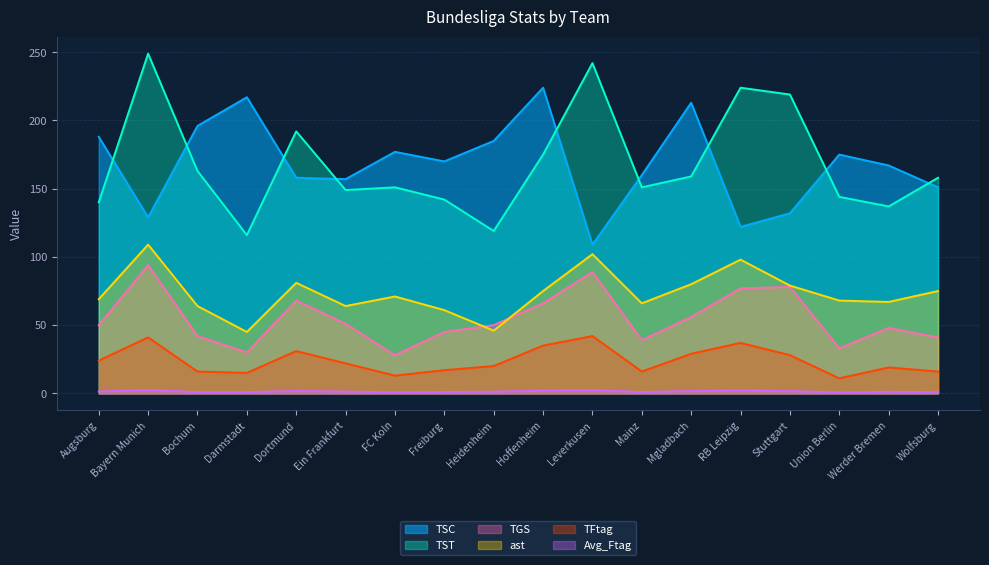

True or false: TST and Avg_Ftag cross at least once.

False